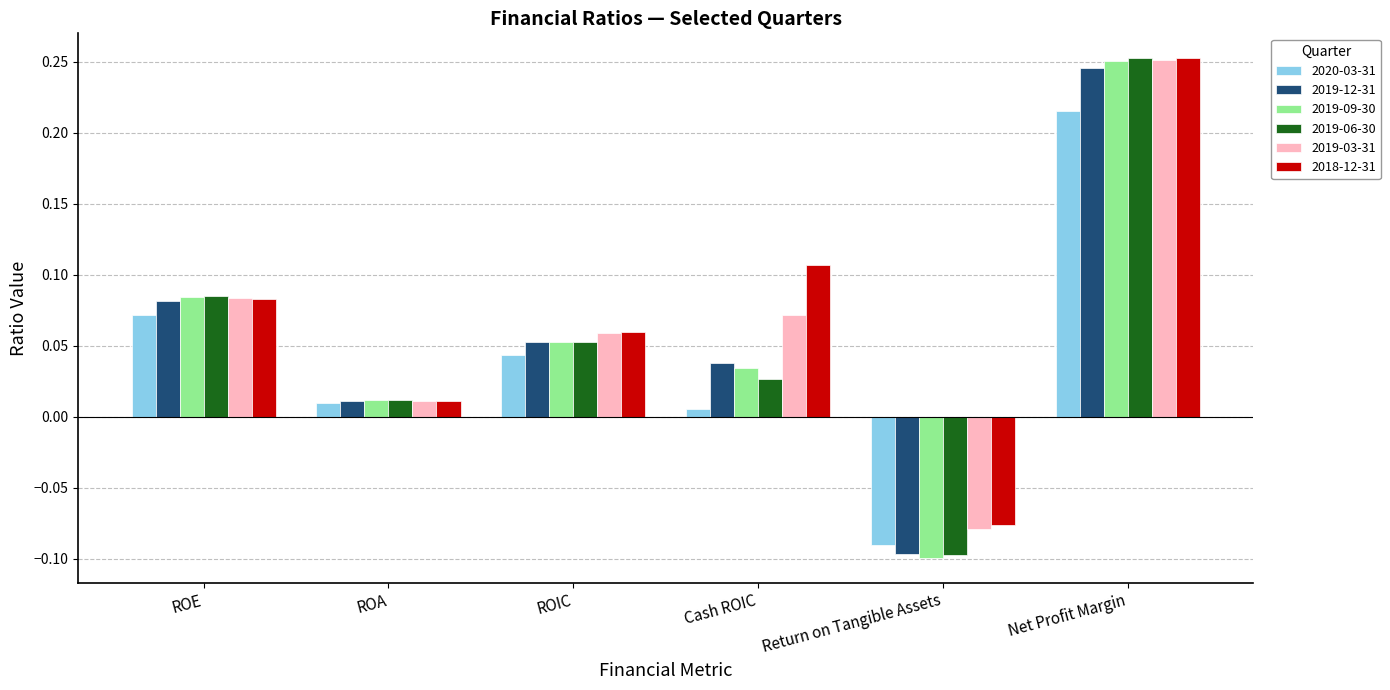

Where is 2019-12-31 nearest to the value 0?

ROA